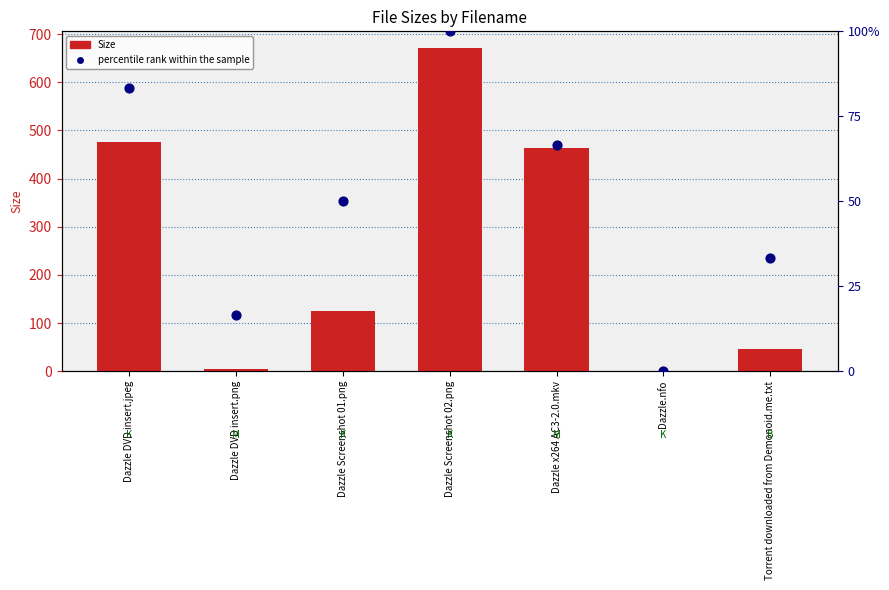

At which category is the sum across all series the highest?

Dazzle Screenshot 02.png